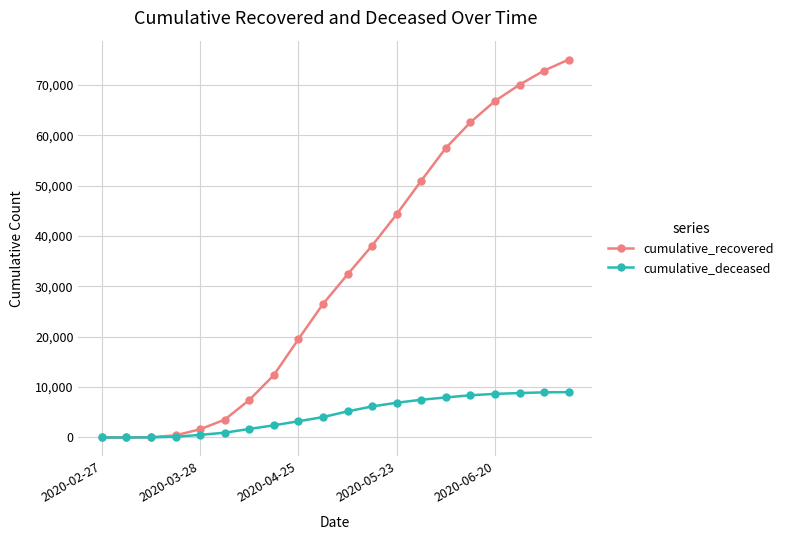

How many series are shown in this chart?

2